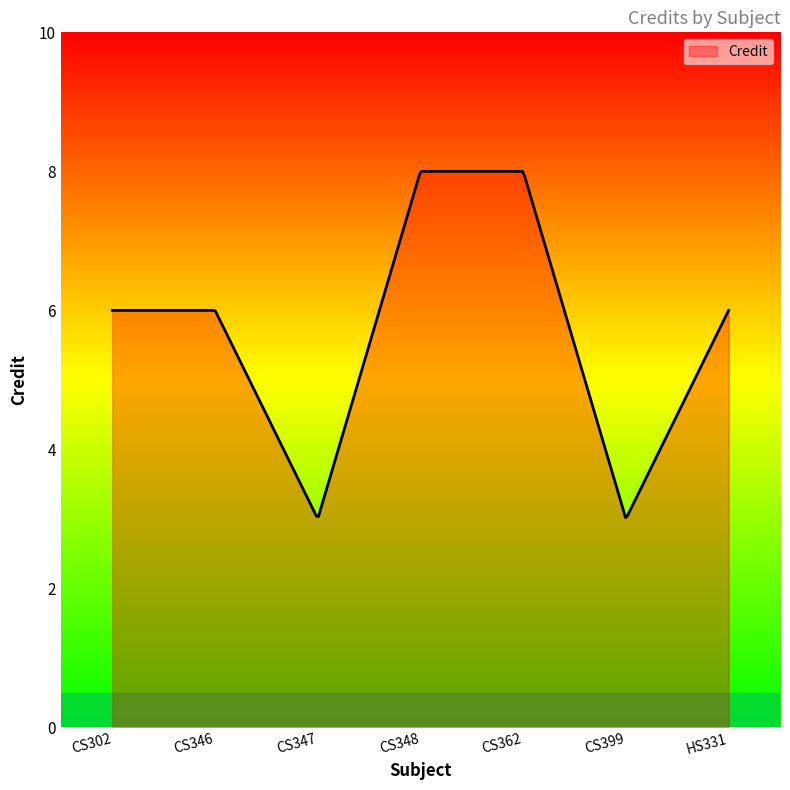

What is the greatest value displayed?

8.0